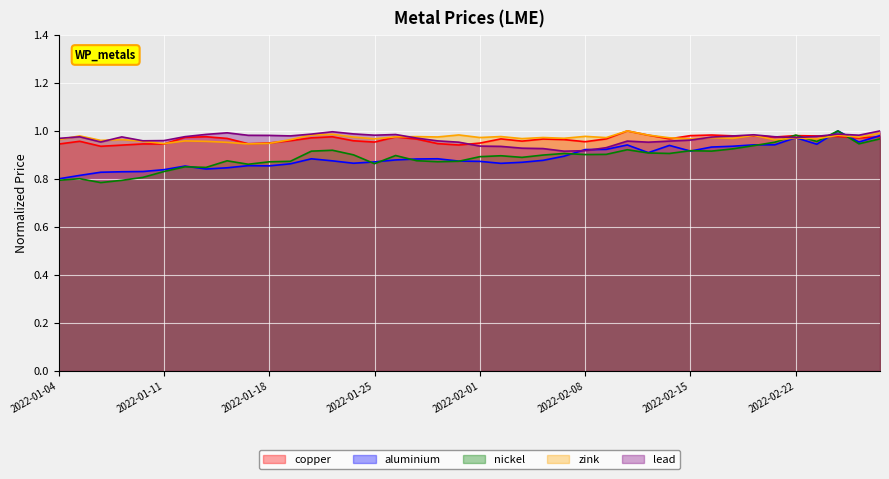

Reading left to right, list all the values displayed in this chart.

copper: 0.9	1.0	0.9	0.9	0.9	0.9	1.0	1.0	1.0	0.9	0.9	1.0	1.0	1.0	1.0	1.0	1.0	1.0	0.9	0.9	0.9	1.0	1.0	1.0	1.0	1.0	1.0	1.0	1.0	1.0	1.0	1.0	1.0	1.0	1.0	1.0	1.0	1.0	1.0	1.0
aluminium: 0.8	0.8	0.8	0.8	0.8	0.8	0.9	0.8	0.8	0.9	0.9	0.9	0.9	0.9	0.9	0.9	0.9	0.9	0.9	0.9	0.9	0.9	0.9	0.9	0.9	0.9	0.9	0.9	0.9	0.9	0.9	0.9	0.9	0.9	0.9	1.0	0.9	1.0	1.0	1.0
nickel: 0.8	0.8	0.8	0.8	0.8	0.8	0.9	0.8	0.9	0.9	0.9	0.9	0.9	0.9	0.9	0.9	0.9	0.9	0.9	0.9	0.9	0.9	0.9	0.9	0.9	0.9	0.9	0.9	0.9	0.9	0.9	0.9	0.9	0.9	1.0	1.0	1.0	1.0	0.9	1.0
zink: 1.0	1.0	1.0	1.0	1.0	0.9	1.0	1.0	1.0	0.9	0.9	1.0	1.0	1.0	1.0	1.0	1.0	1.0	1.0	1.0	1.0	1.0	1.0	1.0	1.0	1.0	1.0	1.0	1.0	1.0	1.0	1.0	1.0	1.0	1.0	1.0	1.0	1.0	1.0	1.0
lead: 1.0	1.0	1.0	1.0	1.0	1.0	1.0	1.0	1.0	1.0	1.0	1.0	1.0	1.0	1.0	1.0	1.0	1.0	1.0	1.0	0.9	0.9	0.9	0.9	0.9	0.9	0.9	1.0	1.0	1.0	1.0	1.0	1.0	1.0	1.0	1.0	1.0	1.0	1.0	1.0